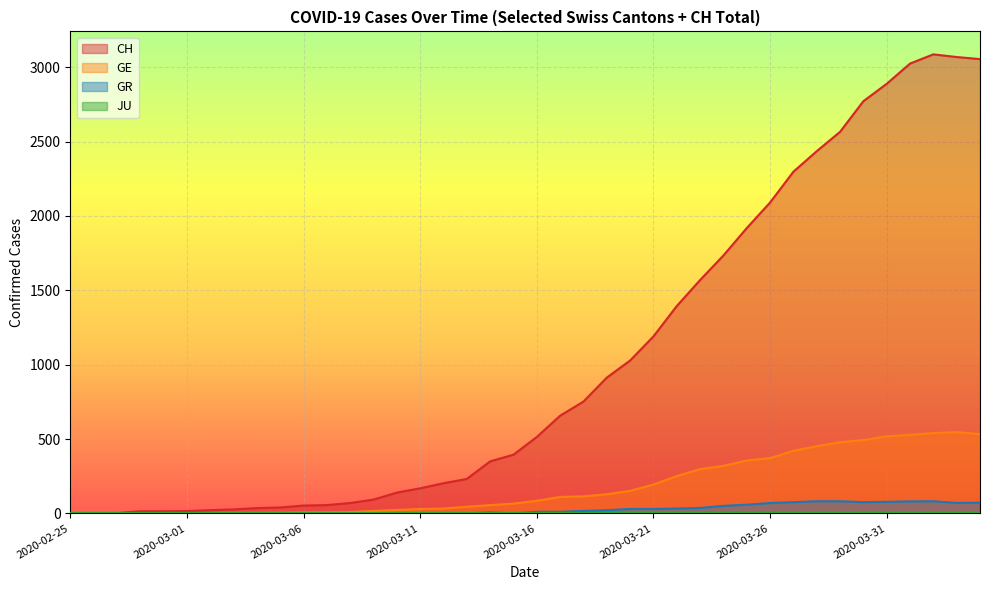

What is the highest value of the GR series?

82